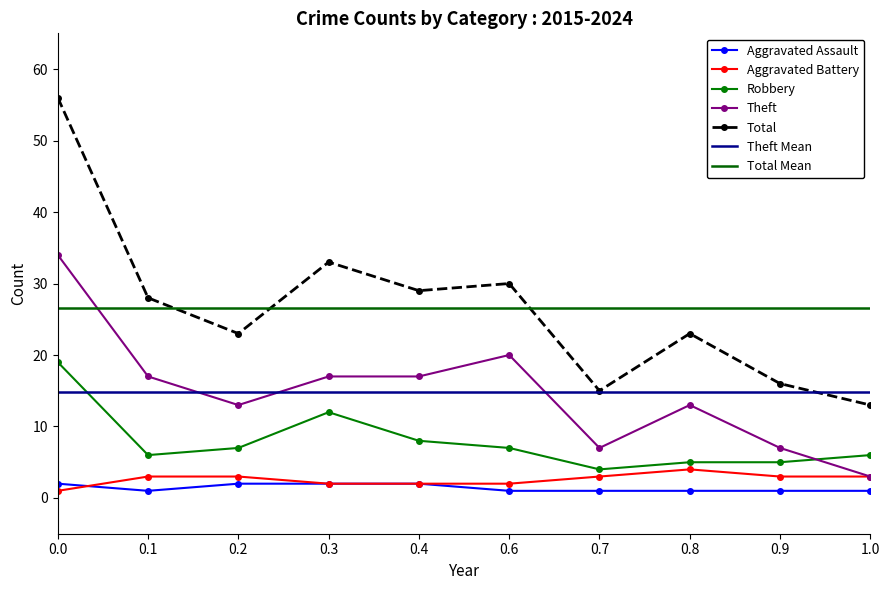

True or false: Aggravated Battery and Total cross at least once.

False